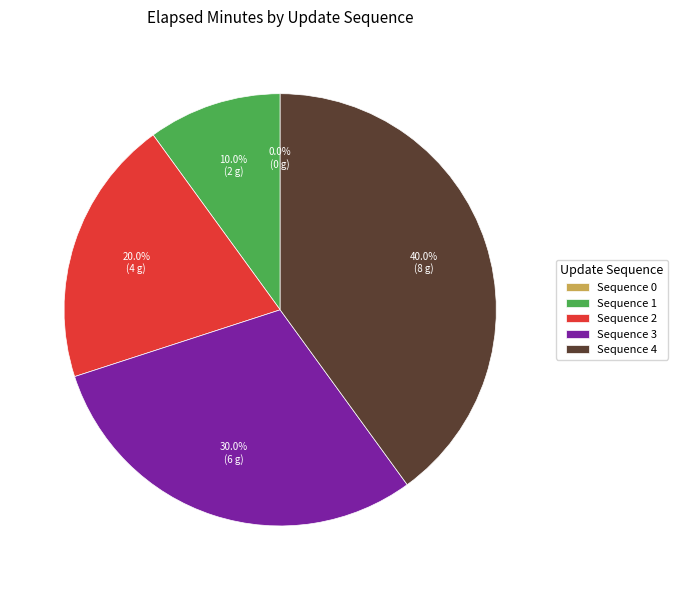

Is 3 the majority of the pie?

No